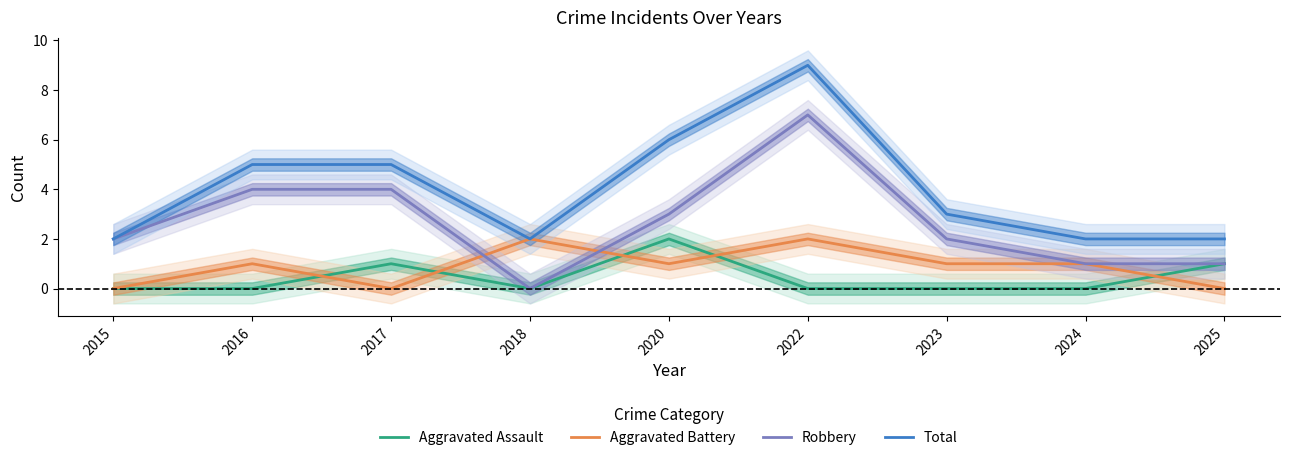

What is the value of the Total point at the 2nd from the left?

5